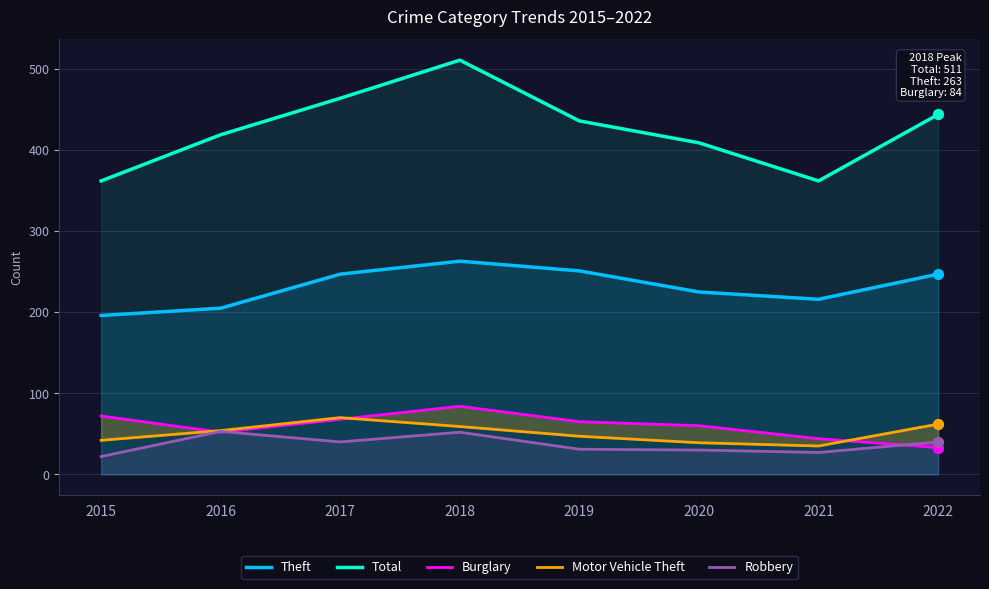

What are all the series names shown in the legend?

Theft, Total, Burglary, Motor Vehicle Theft, Robbery